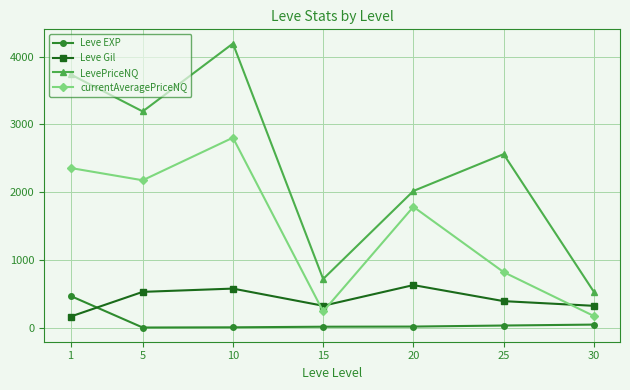

Where is currentAveragePriceNQ nearest to the value 1487?

20